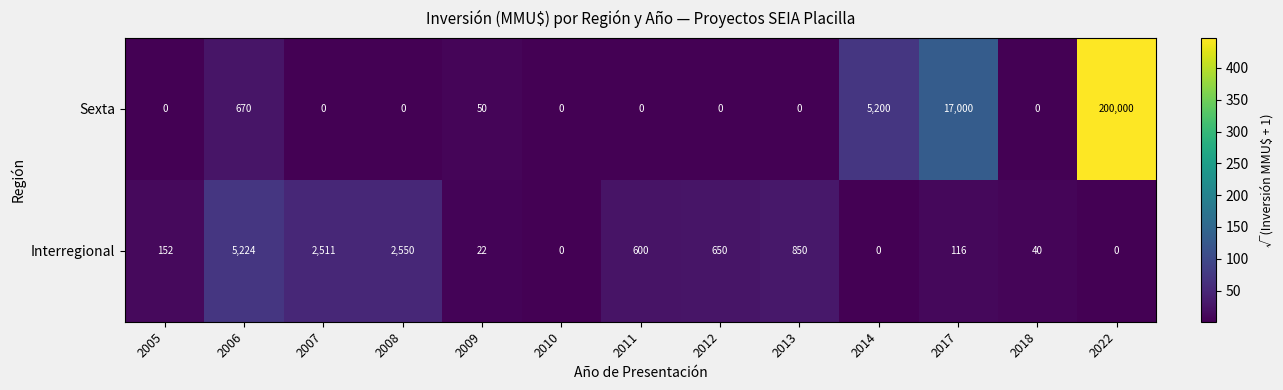

At which category is the sum across all series the highest?

2022